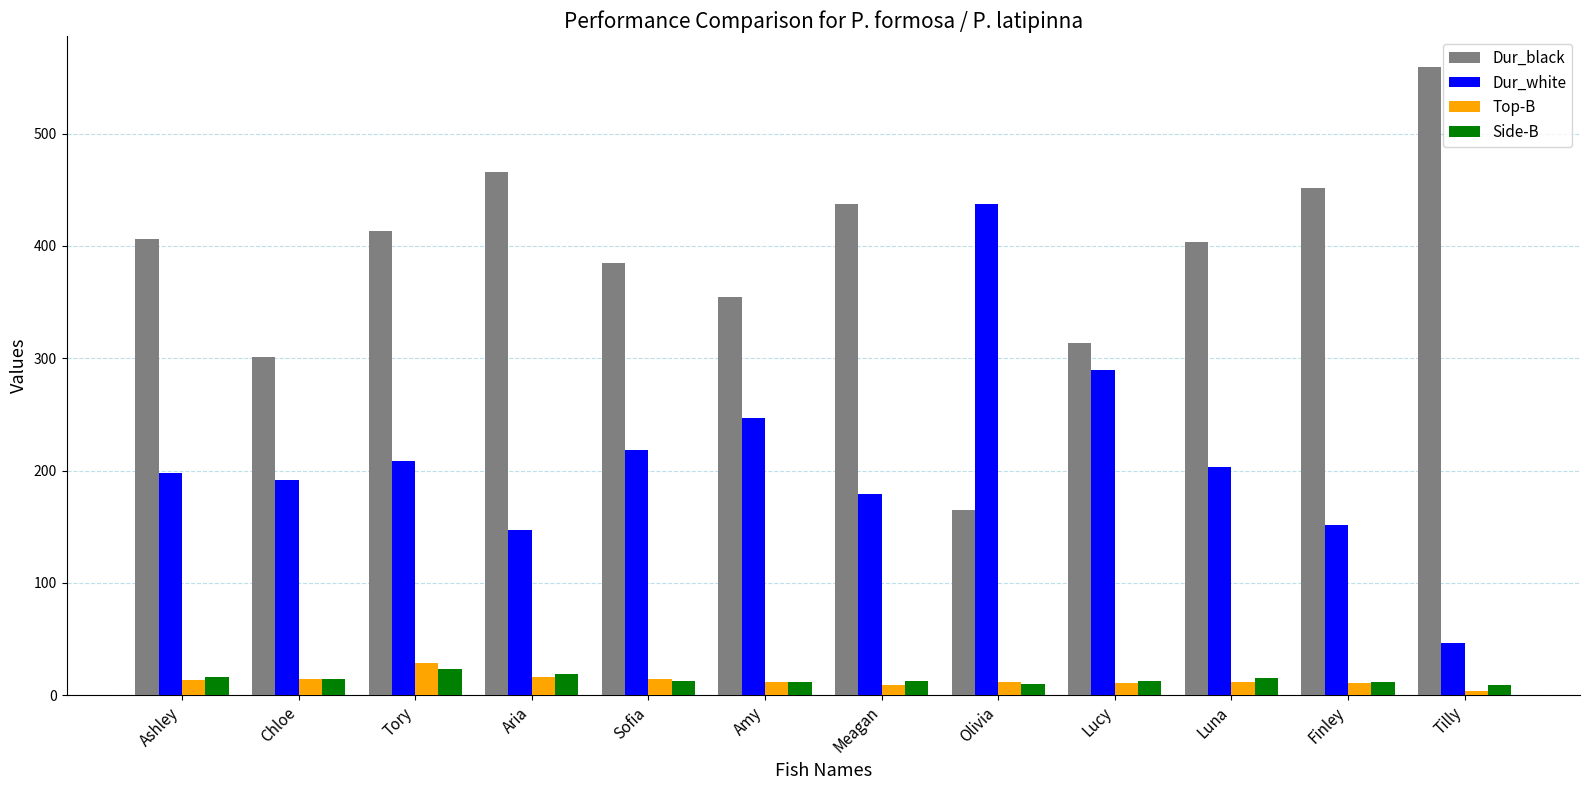

What value does the Dur_white series have at Aria?

146.8